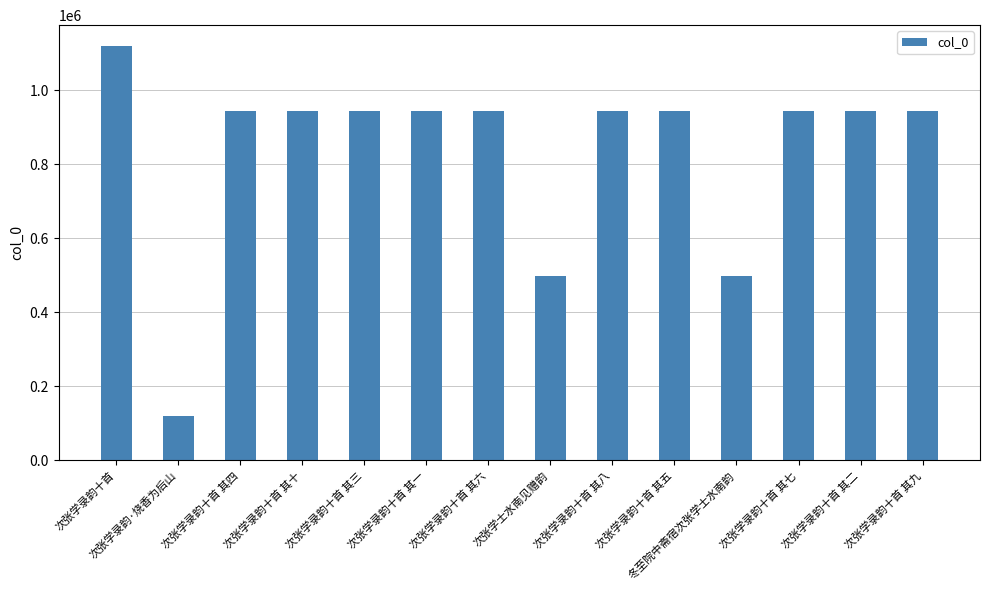

What value does the data have at 次张学录韵十首 其五, to the nearest 50?

943750